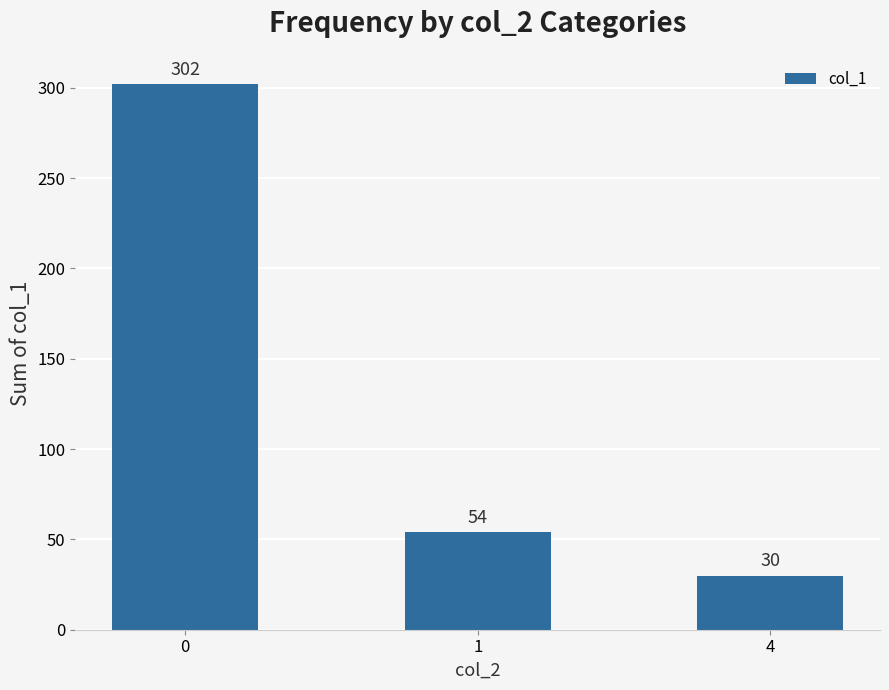

What is the minimum value shown in the chart?

30